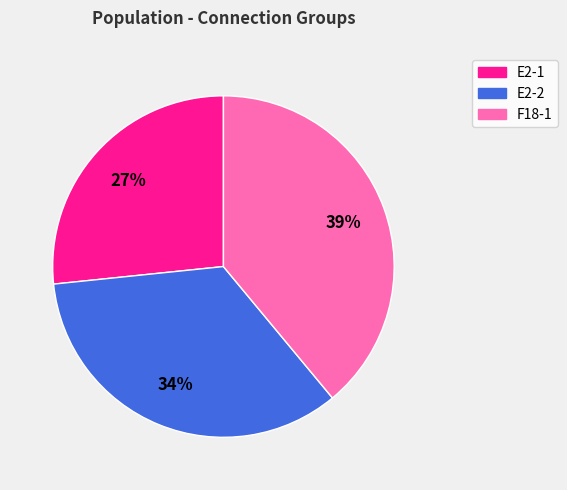

To the nearest percent, what is the difference between the F18-1 and E2-1 slice percentages?

12%